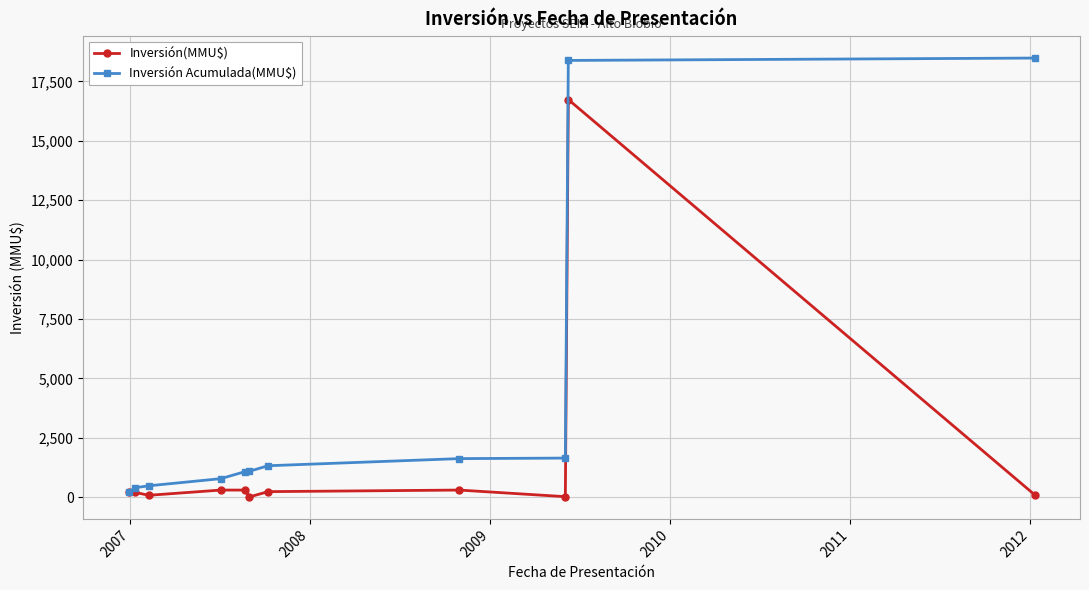

What is the maximum value for Inversión Acumulada(MMU$)?

18482